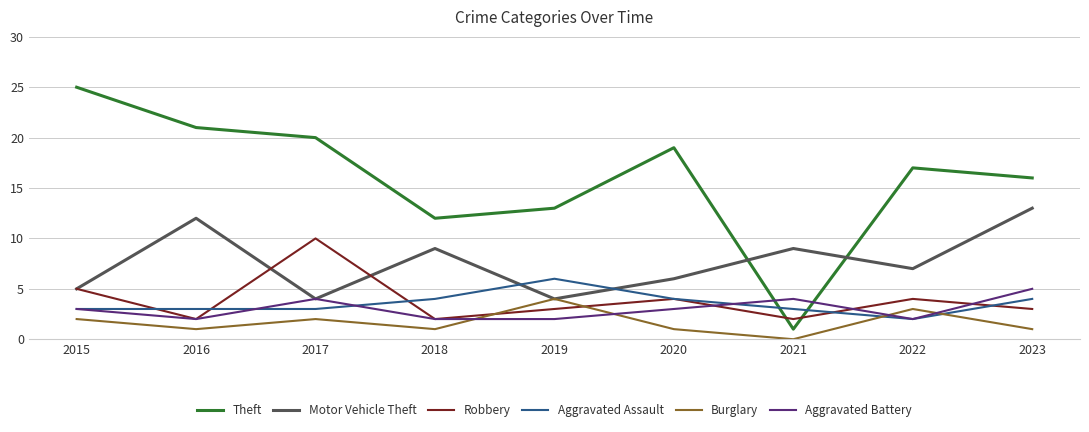

What are all the series names shown in the legend?

Theft, Motor Vehicle Theft, Robbery, Aggravated Assault, Burglary, Aggravated Battery